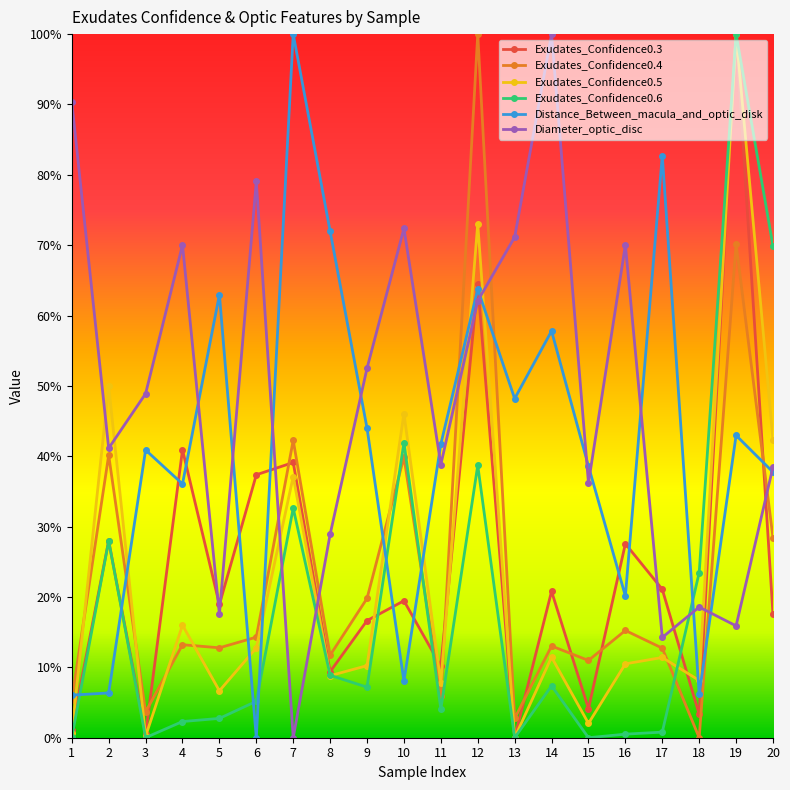

What are all the series names shown in the legend?

Exudates_Confidence0.3, Exudates_Confidence0.4, Exudates_Confidence0.5, Exudates_Confidence0.6, Distance_Between_macula_and_optic_disk, Diameter_optic_disc